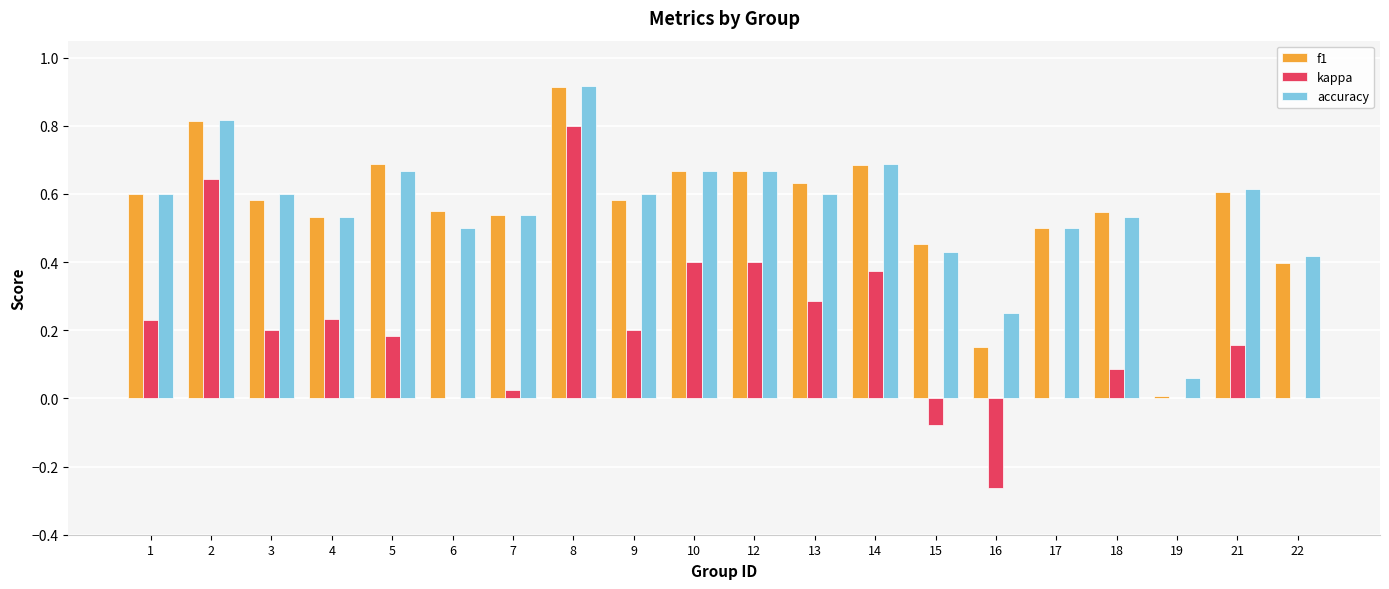

Is the value of accuracy at 19 greater than the value of f1 at 10?

No